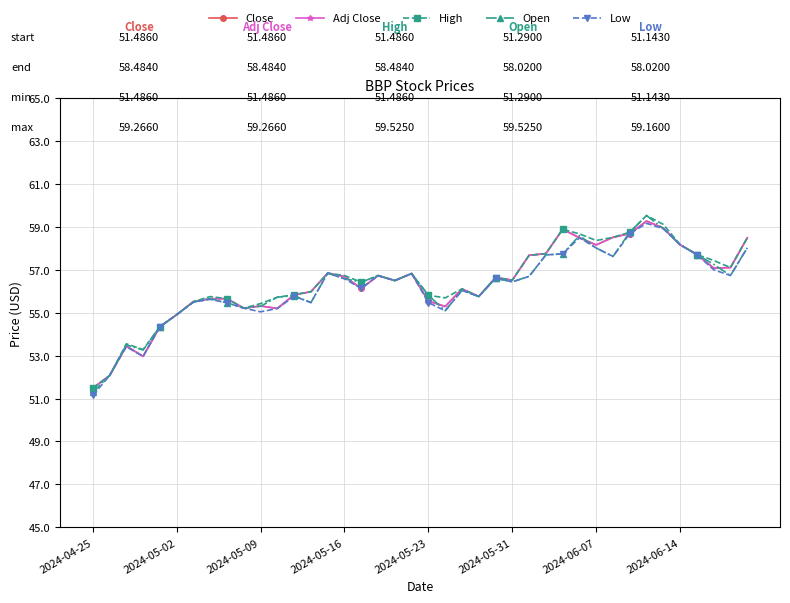

How many interior local valleys does the Low series have?

10